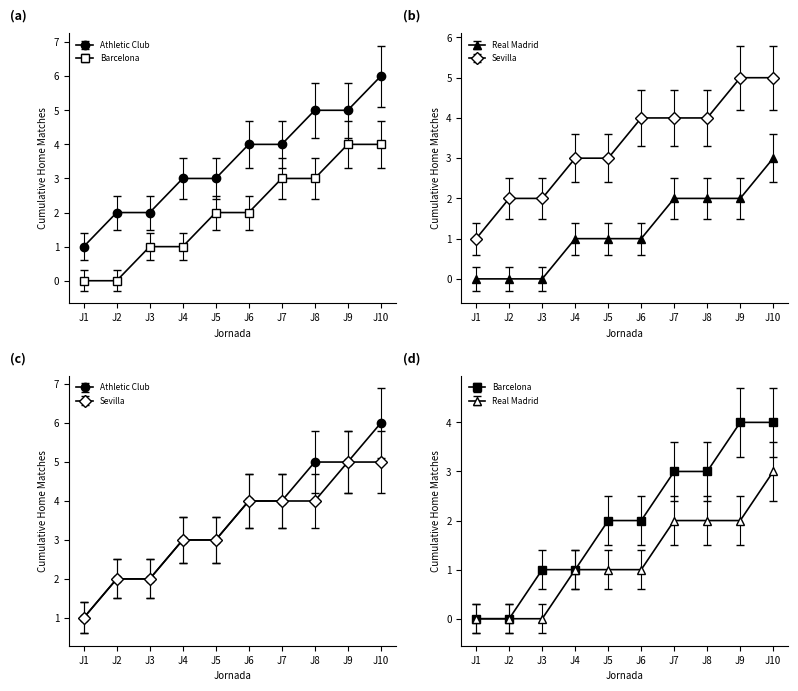

True or false: Sevilla and Athletic Club cross at least once.

False